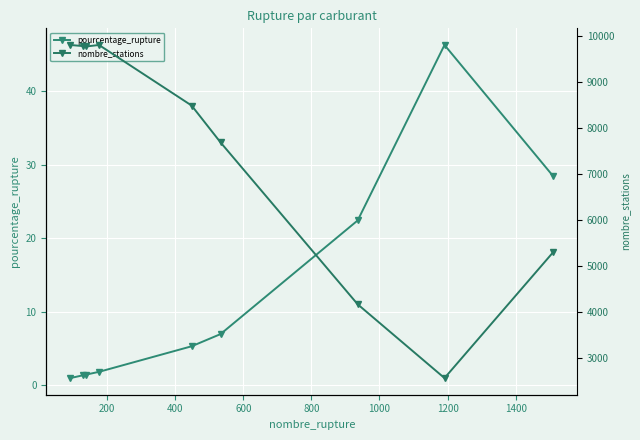

True or false: pourcentage_rupture has more than 0 interior local peaks.

True